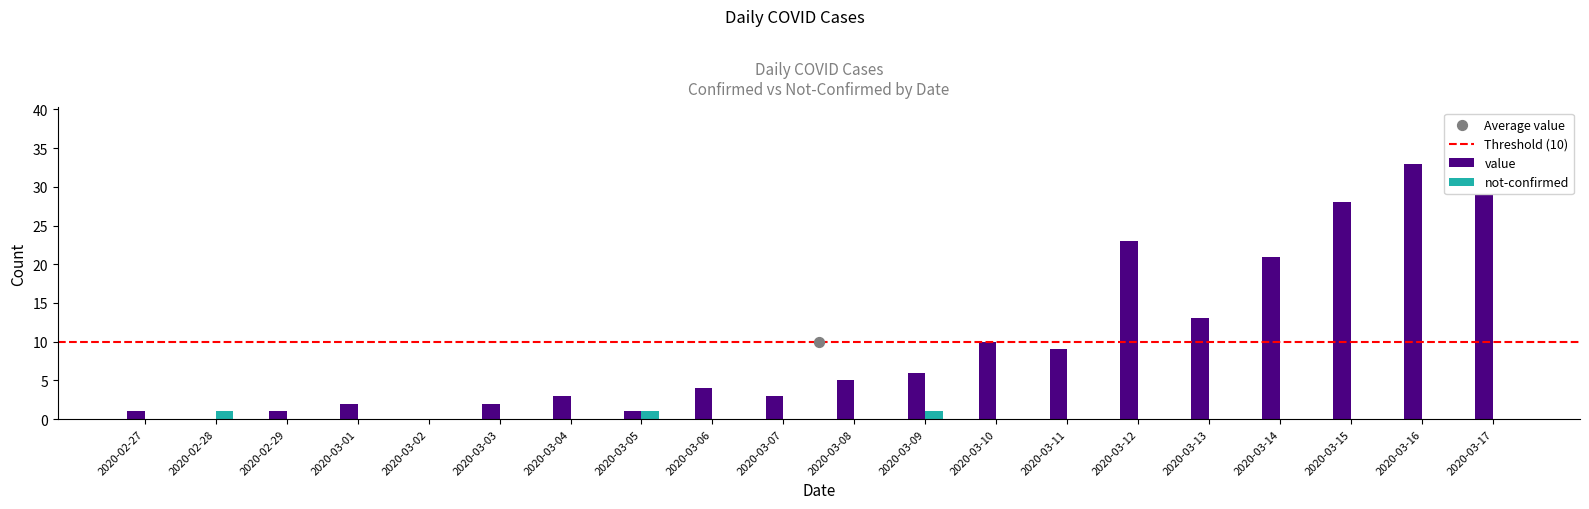

What are all the series names shown in the legend?

value, not-confirmed